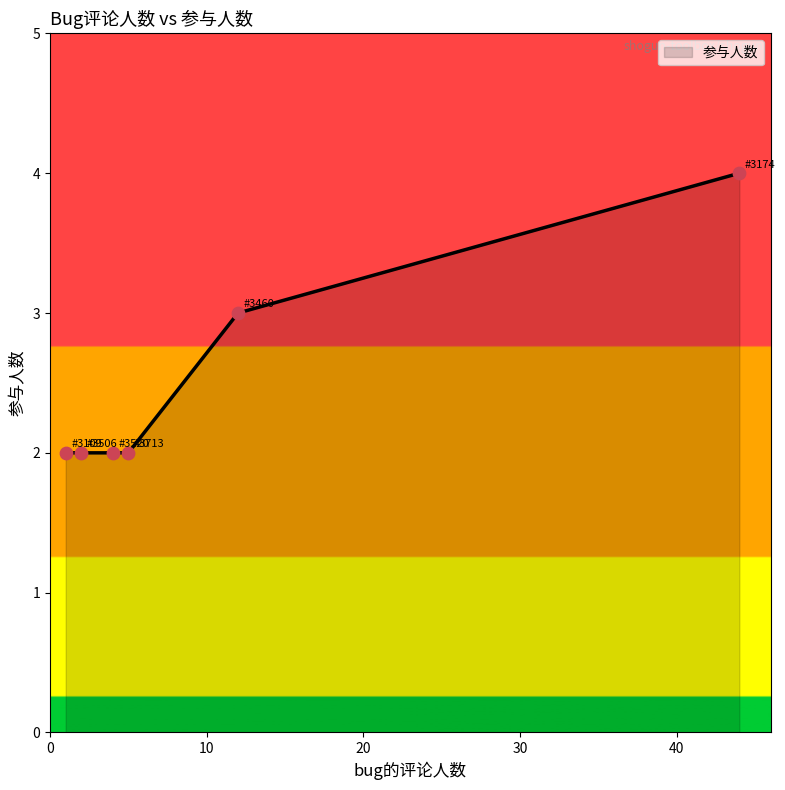

True or false: there are more than 1 points higher than both neighbors.

False